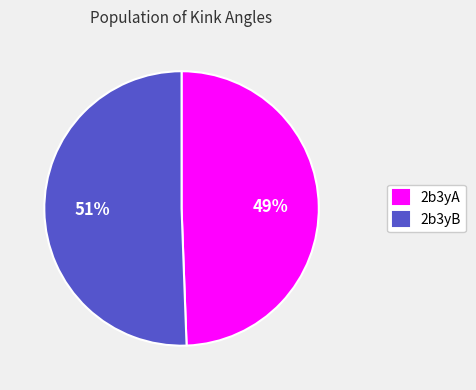

Is the sum of 2b3yA and 2b3yB greater than half?

Yes